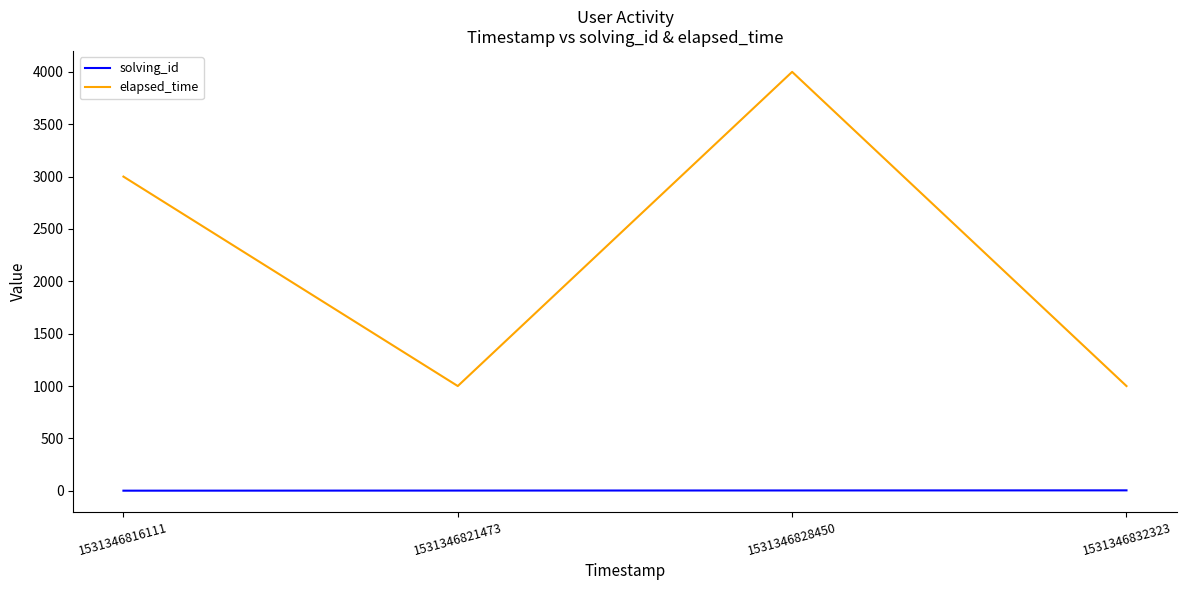

Where is elapsed_time nearest to the value 2500?

1531346816111